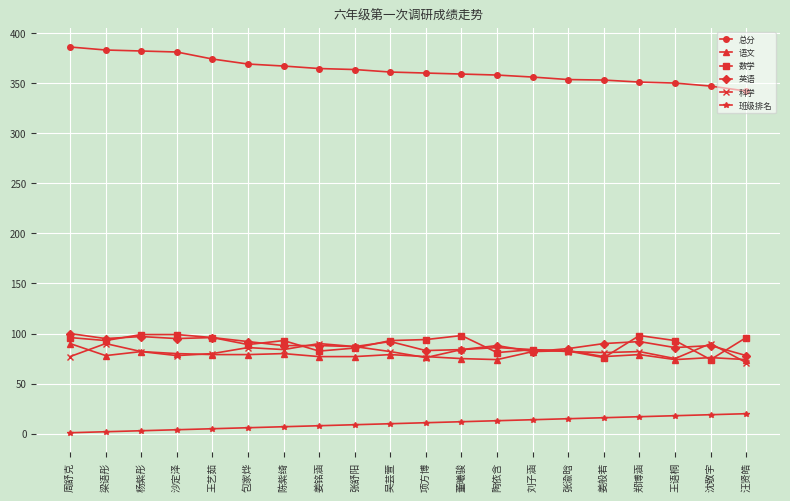

What are all the series names shown in the legend?

总分, 语文, 数学, 英语, 科学, 班级排名